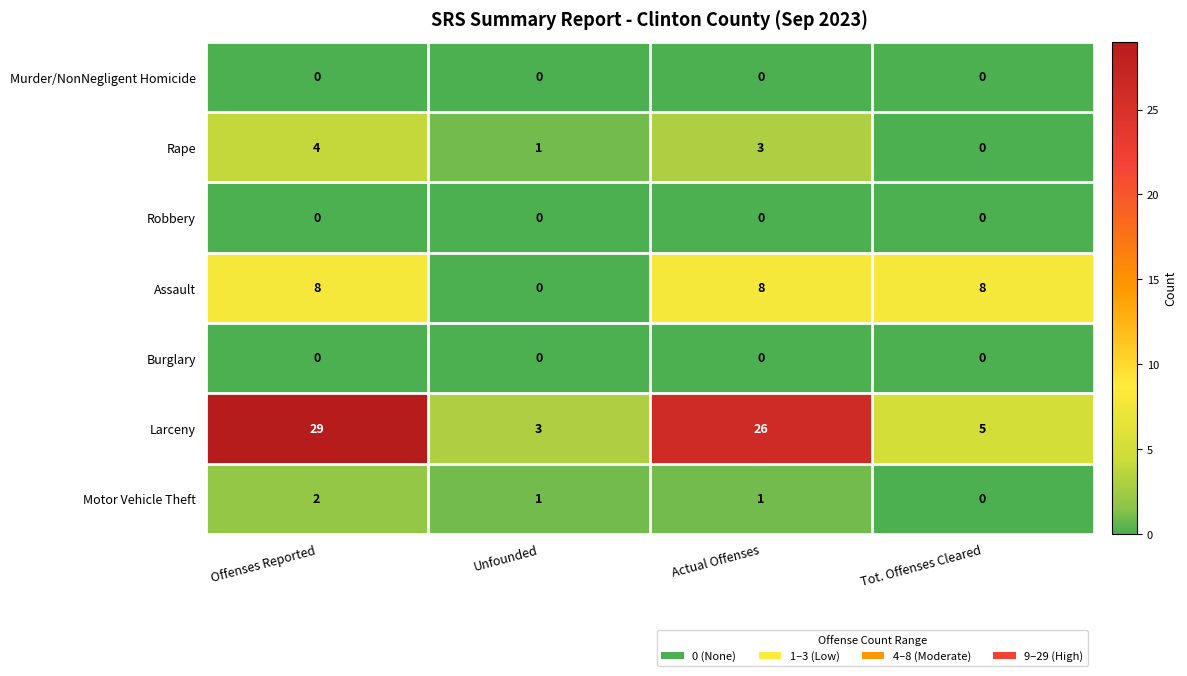

What is the difference between the maximum and minimum values in the Assault series?

8